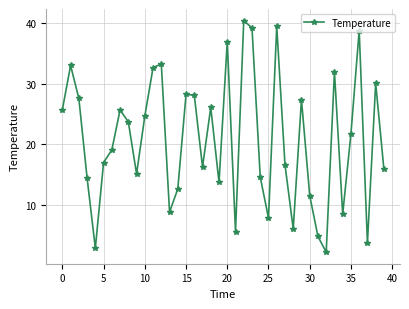

How many distinct data groups are displayed?

1